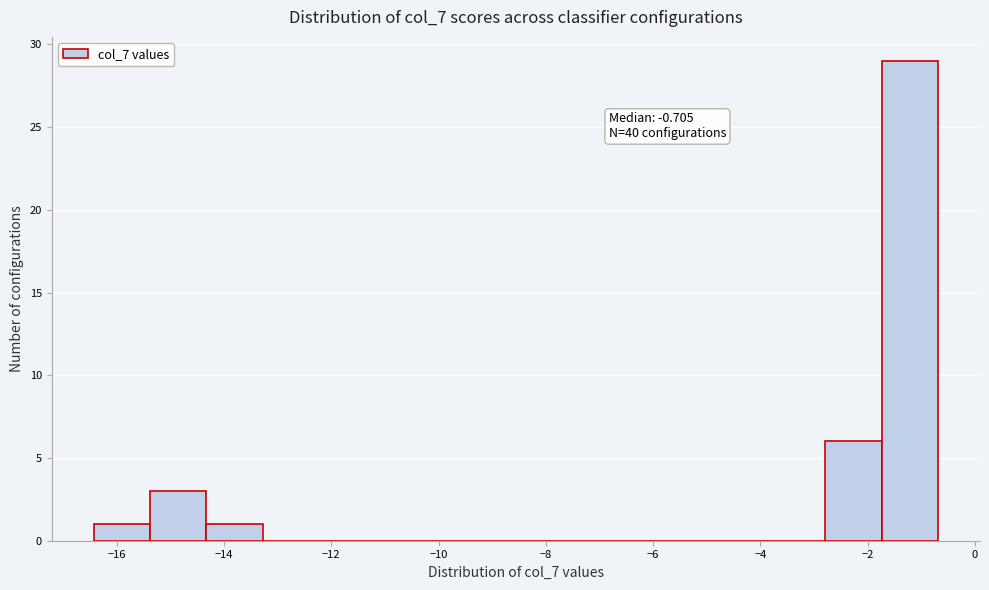

Over which range of the x-axis is the bar tallest?

-1.8 to -0.6